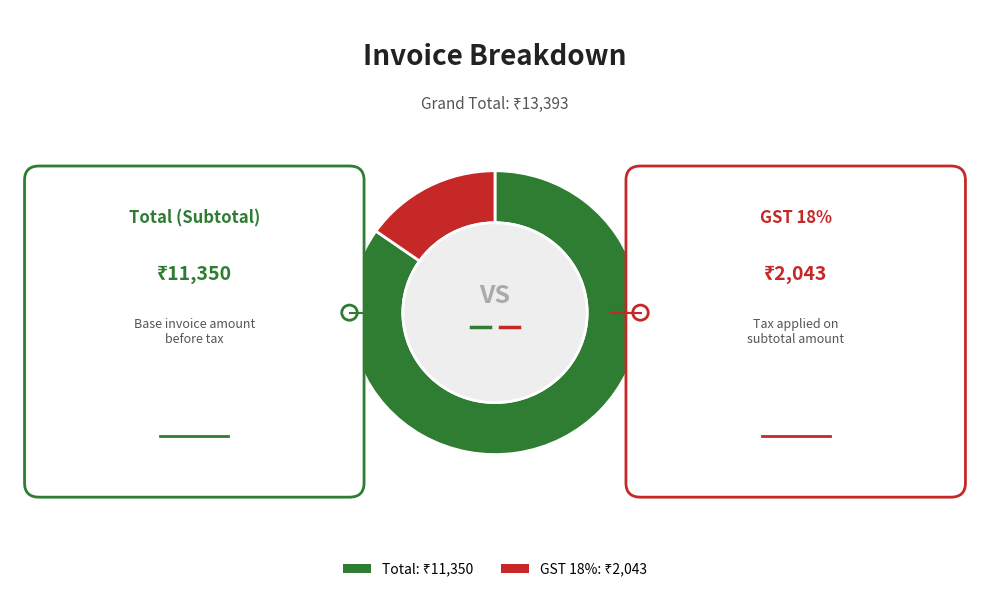

Rank the categories by value from highest to lowest.

Total, GST 18%